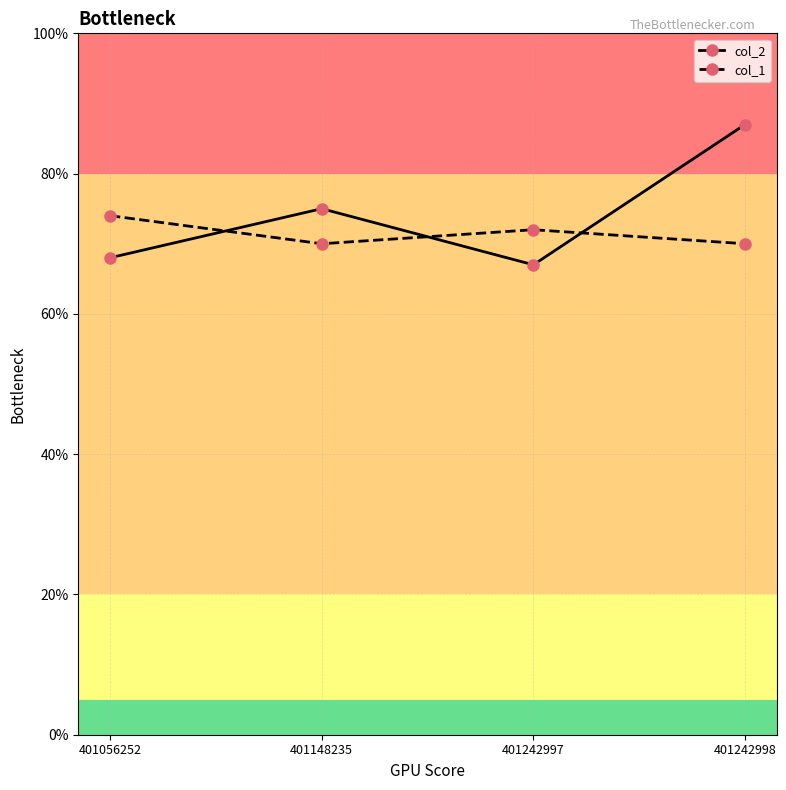

Between 401056252 and 401148235, which series saw the biggest shift?

col_2